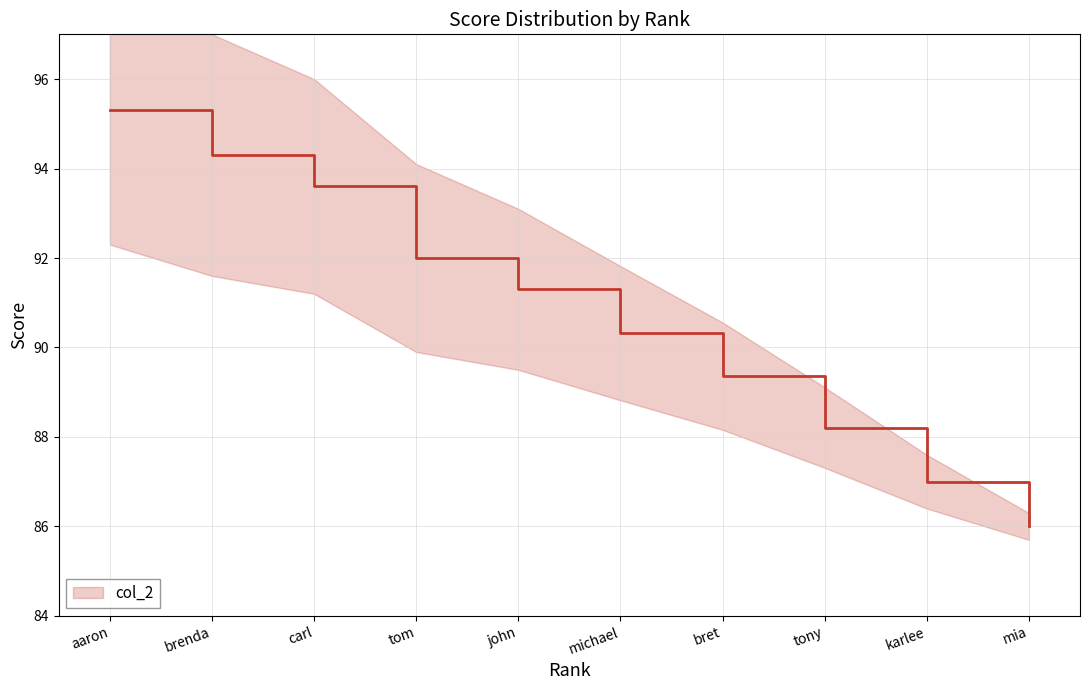

The chart shows a value of 92.0 at tom. True or false?

True